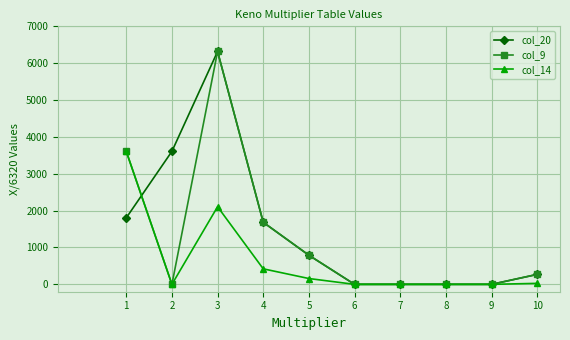

List the series in order of their overall mean, lowest first.

col_14, col_9, col_20